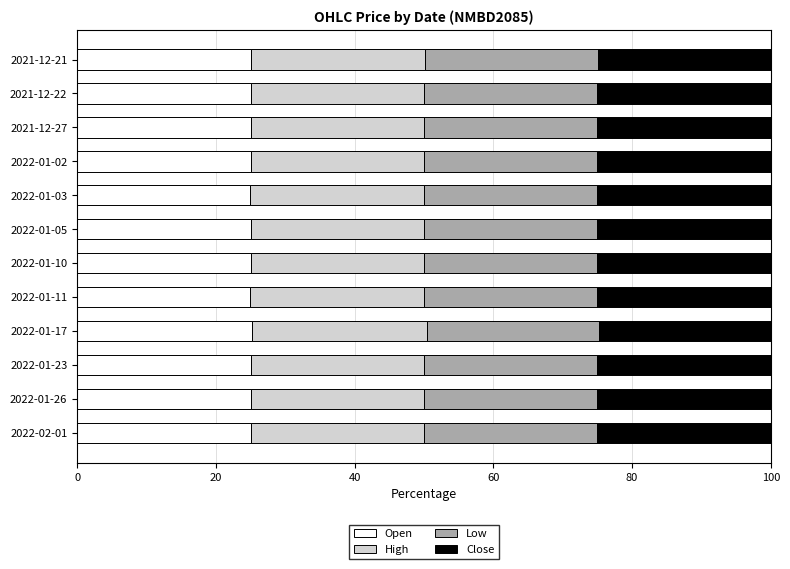

True or false: Open has a value of 10.7 at 2022-01-23.

False